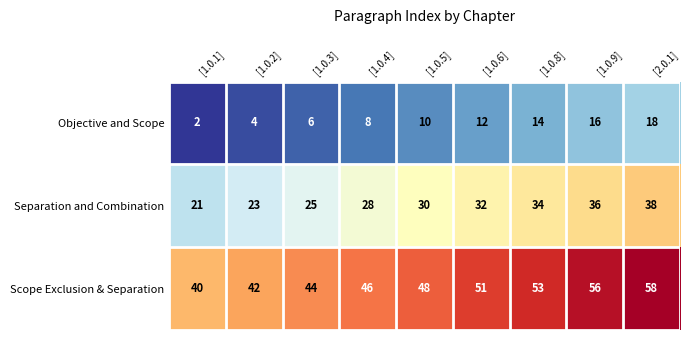

What is the difference between the maximum and minimum values in the Separation and Combination series?

17